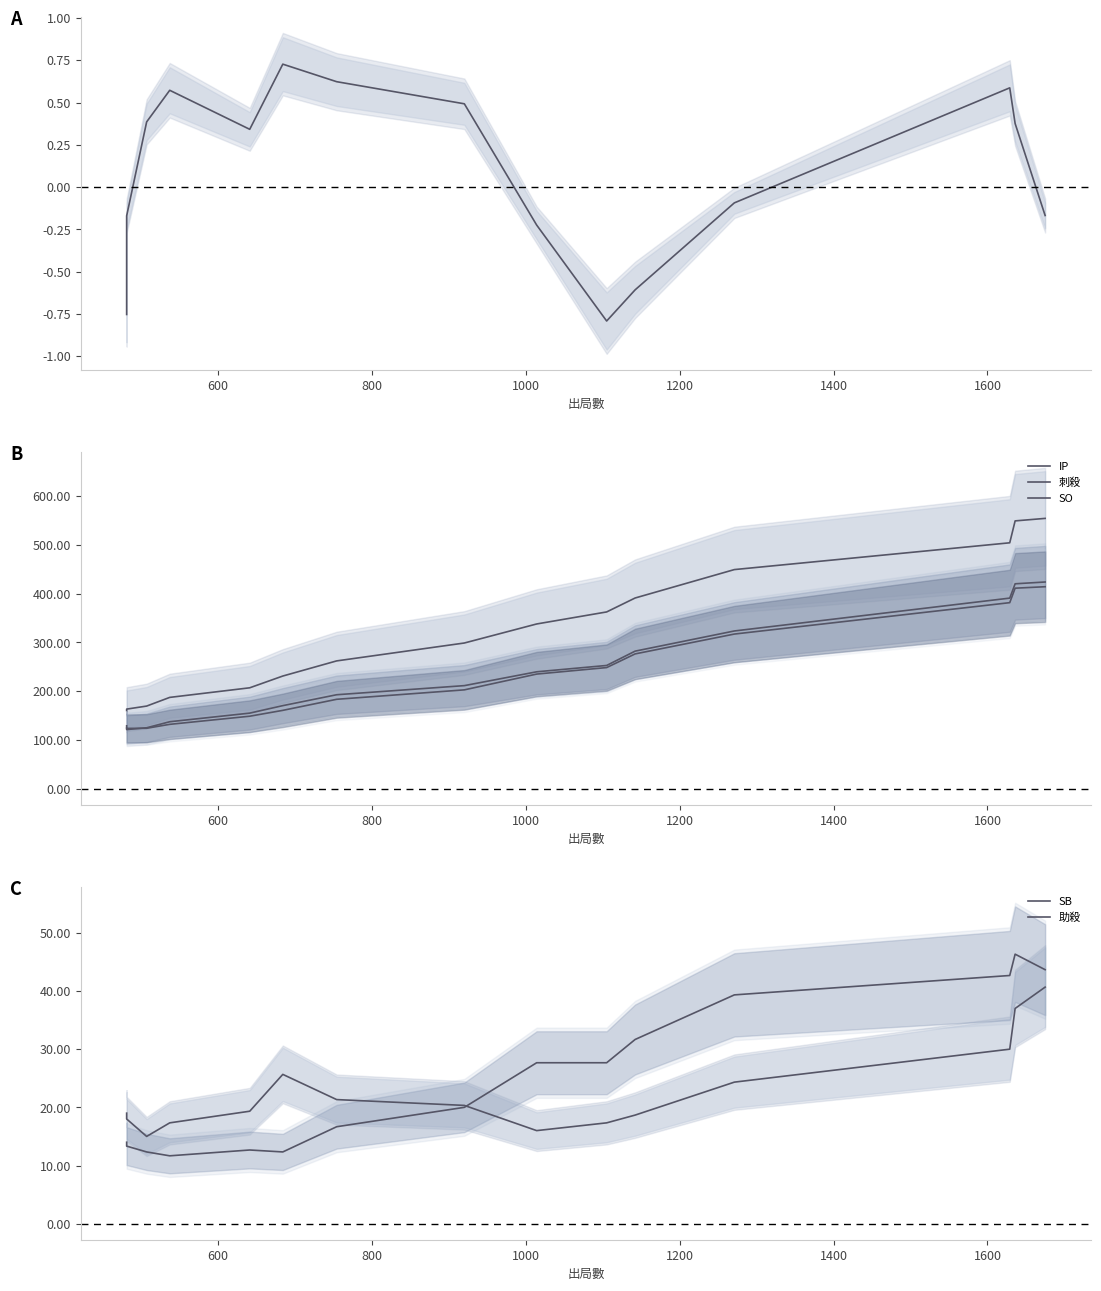

How many data points in FR are less than 0?

7